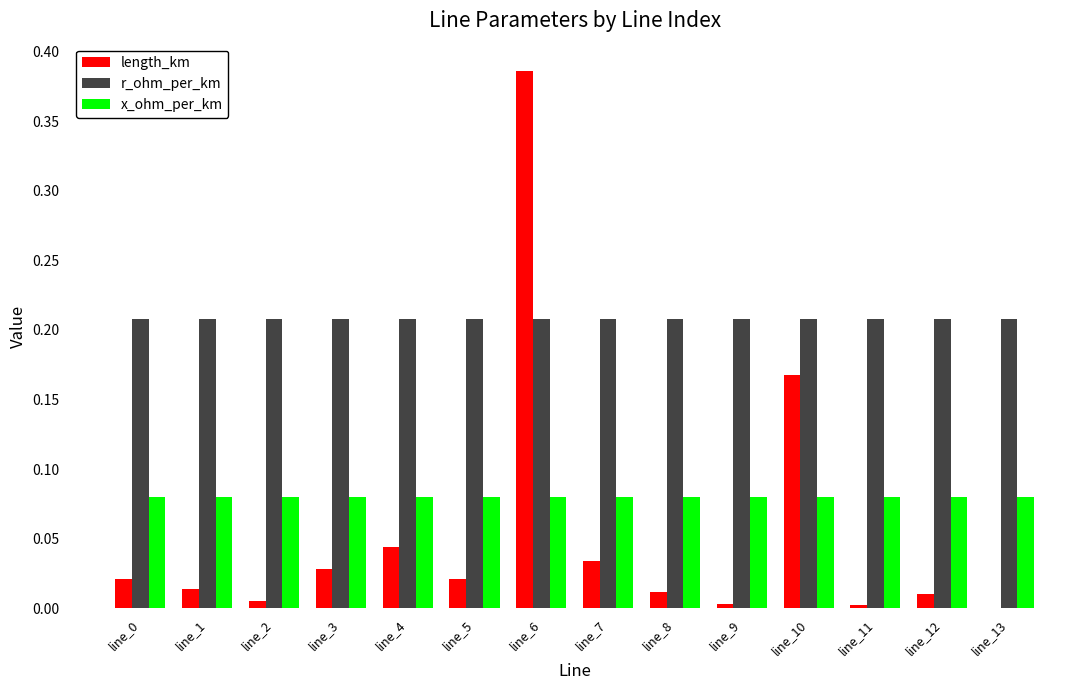

Which category has the highest value across all series?

line_6